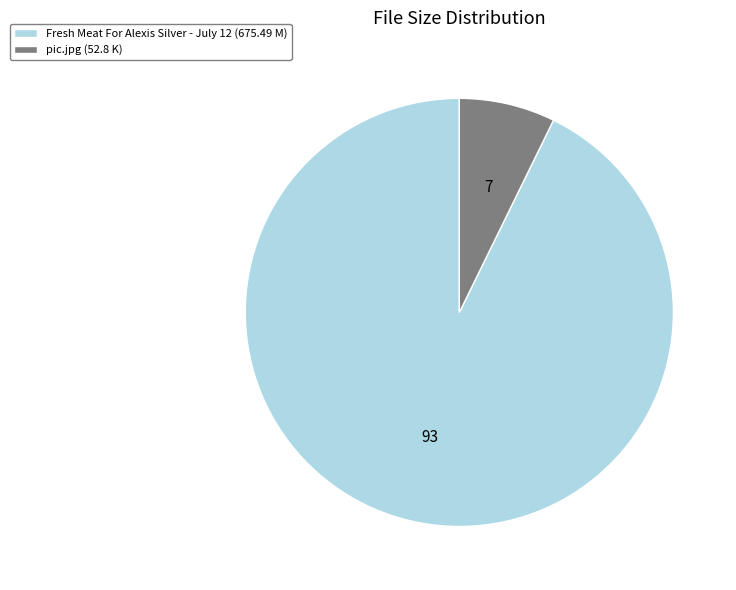

Approximately how many times larger is the value at Fresh Meat For Alexis Silver - July 12 (675.49 M) compared to pic.jpg (52.8 K)?

12.8